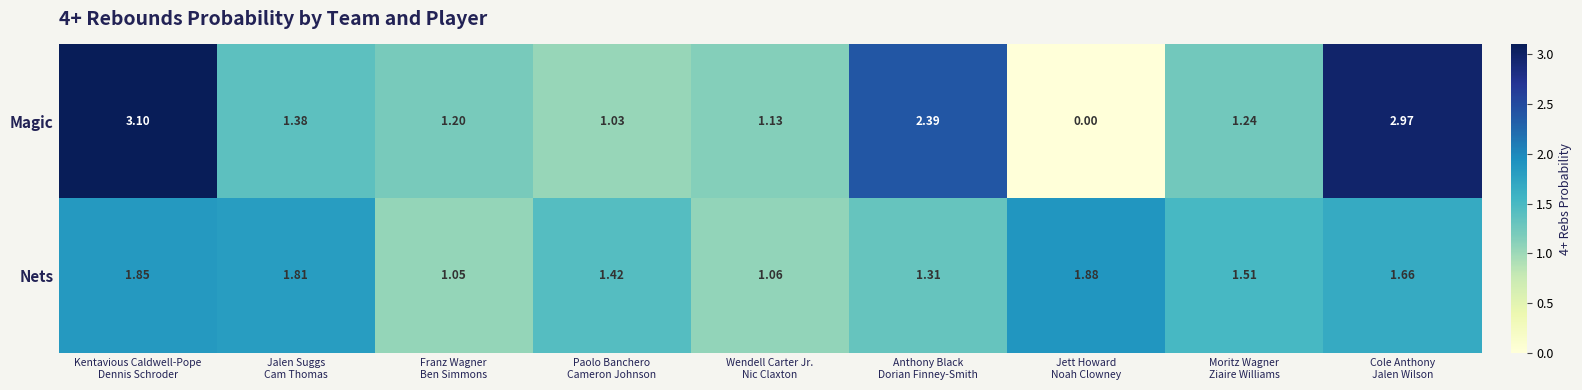

Rank the series by their average value, from highest to lowest.

Magic, Nets